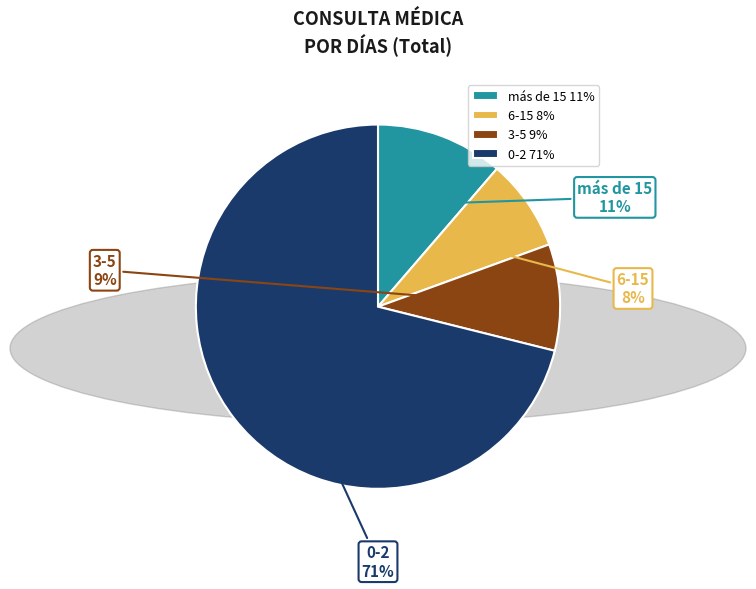

How many slices are in this pie chart?

4